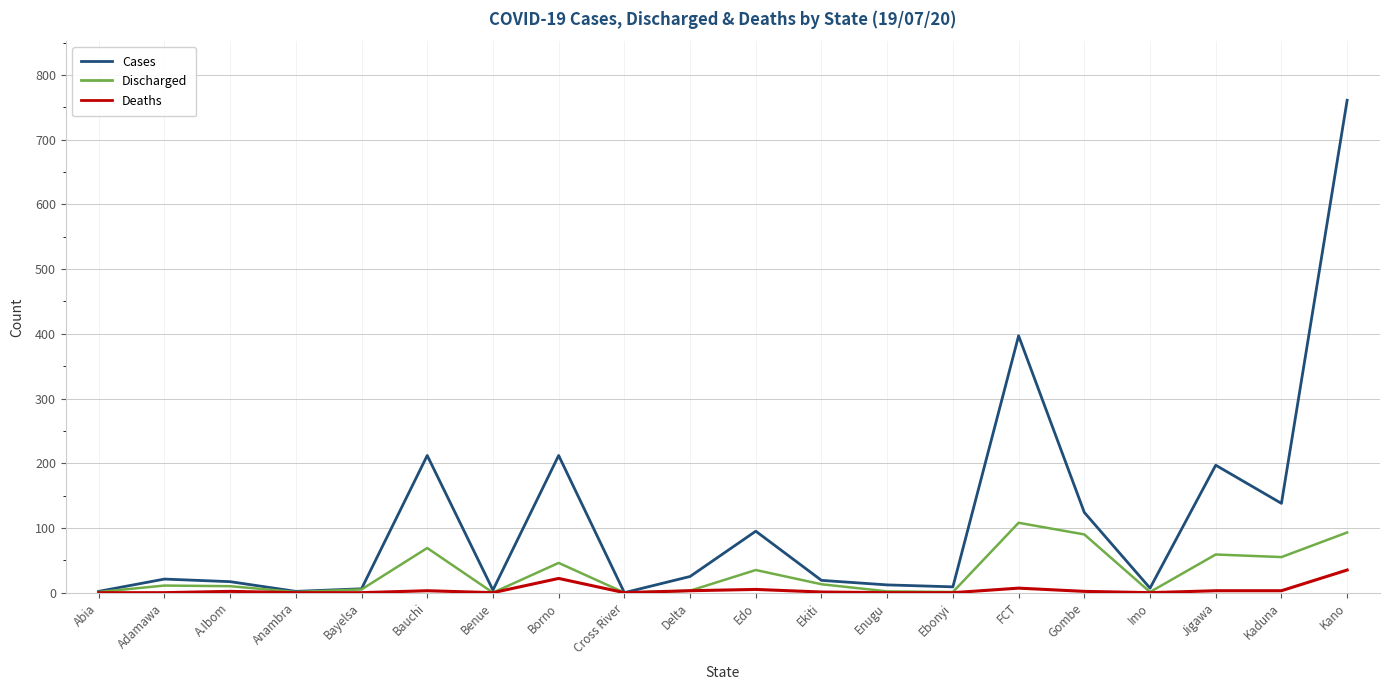

What is the approximate value of Discharged at Adamawa?

11